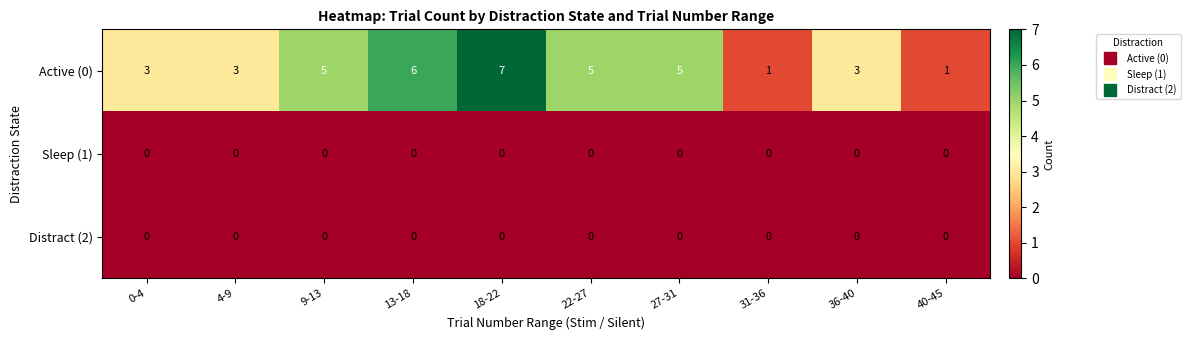

True or false: Sleep (1) has a value of 0 at 4-9.

True